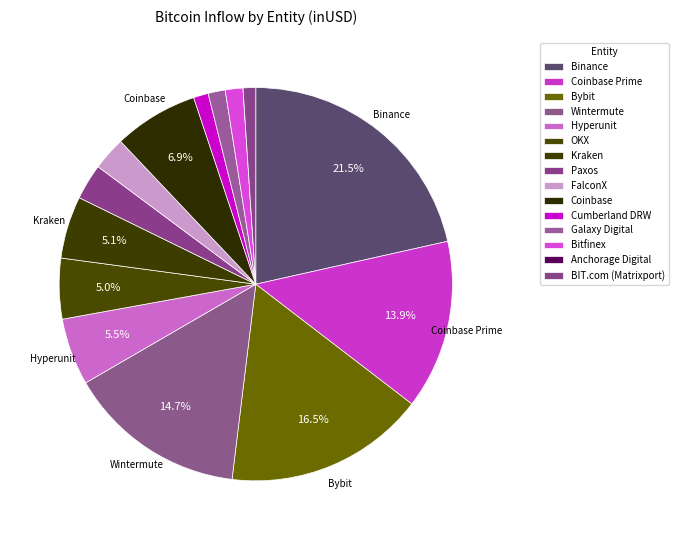

Rank the categories by value from highest to lowest.

Binance, Bybit, Wintermute, Coinbase Prime, Coinbase, Hyperunit, Kraken, OKX, Paxos, FalconX, Bitfinex, Galaxy Digital, Cumberland DRW, BIT.com (Matrixport), Anchorage Digital